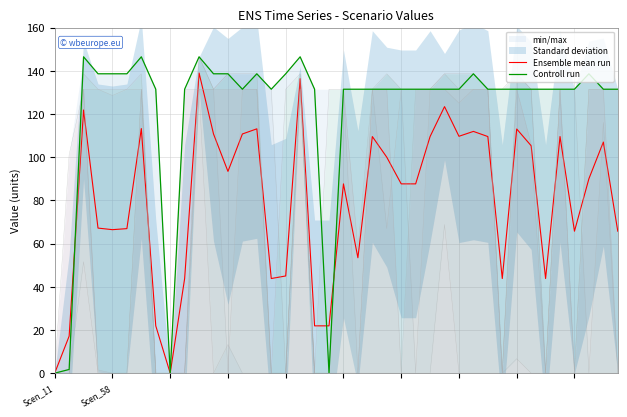

What is the difference between the second highest and minimum values in the Ensemble mean run series?

136.3